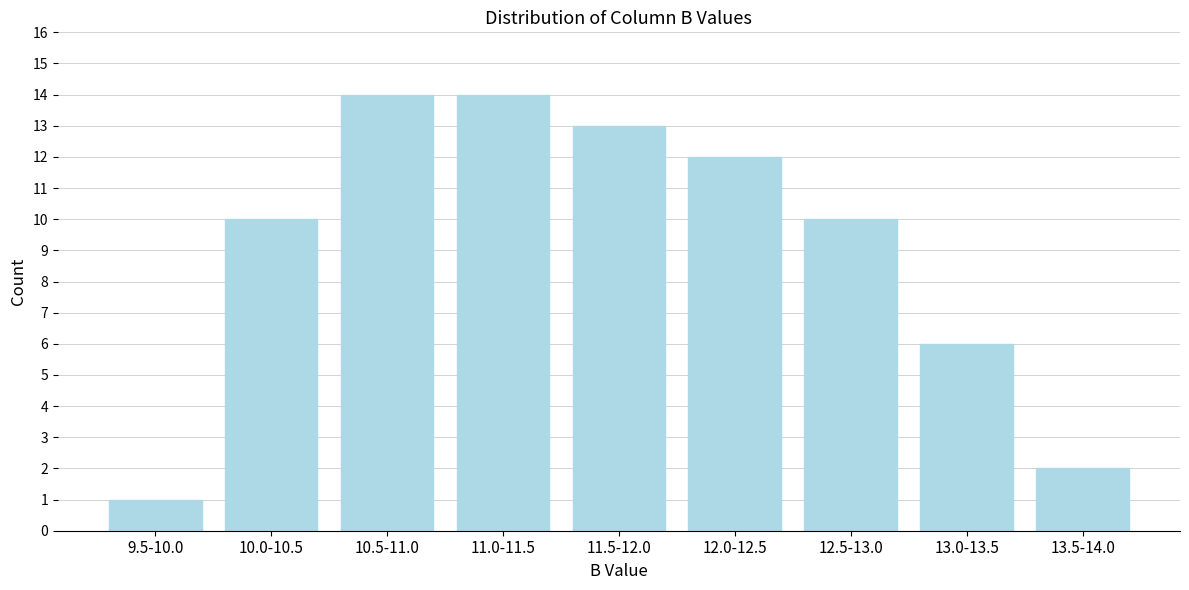

Reading left to right, transcribe all the data shown in this chart.

9.5-10.0=1	10.0-10.5=10	10.5-11.0=14	11.0-11.5=14	11.5-12.0=13	12.0-12.5=12	12.5-13.0=10	13.0-13.5=6	13.5-14.0=2